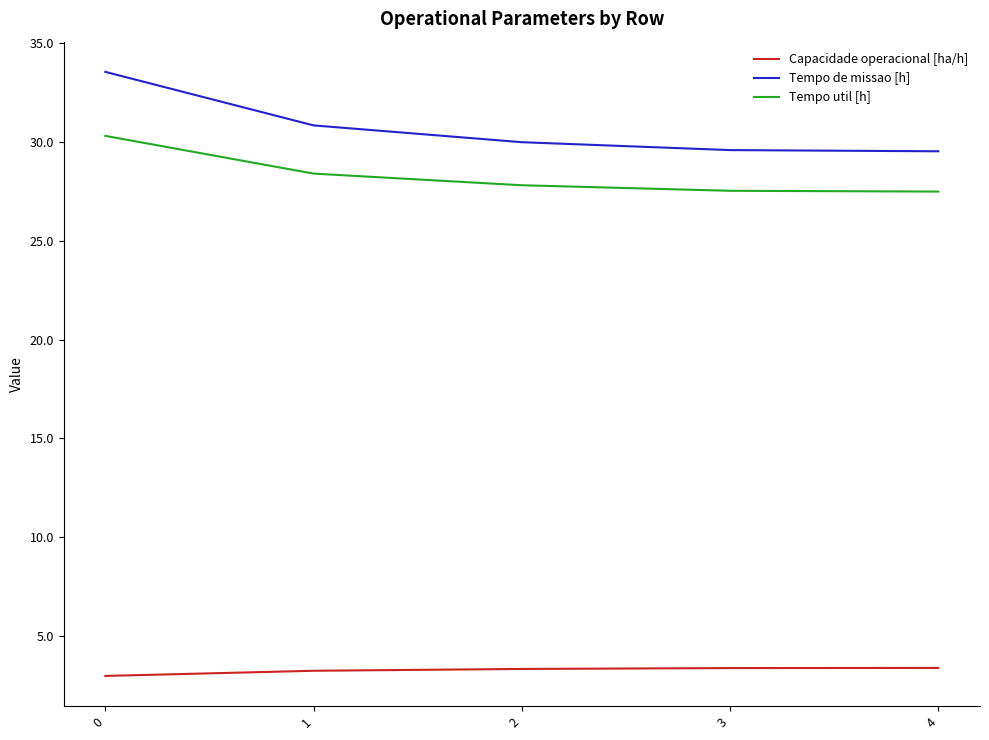

True or false: Capacidade operacional [ha/h] and Tempo util [h] intersect in this chart.

False